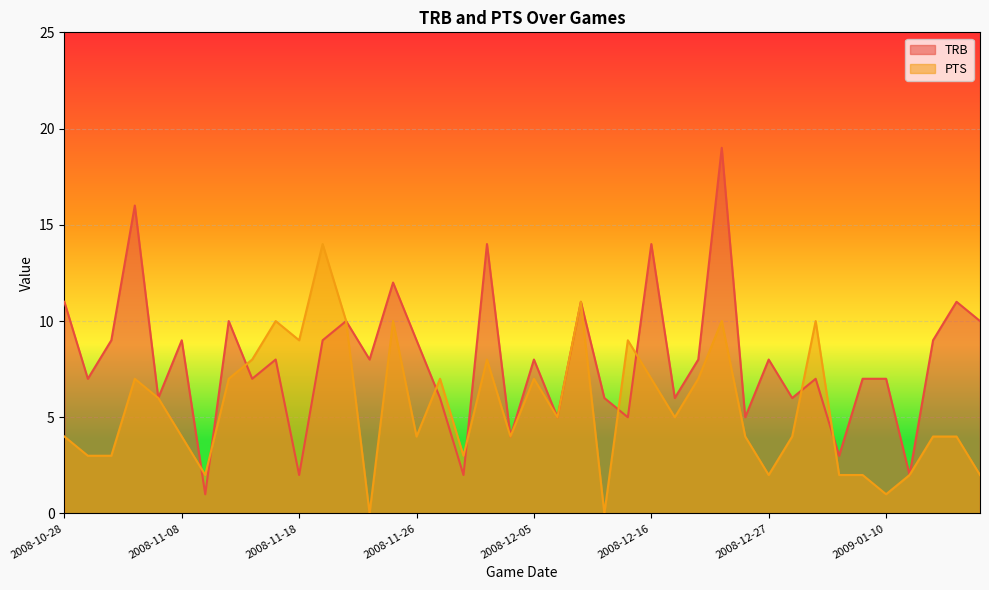

What is the average value of the TRB series?

8